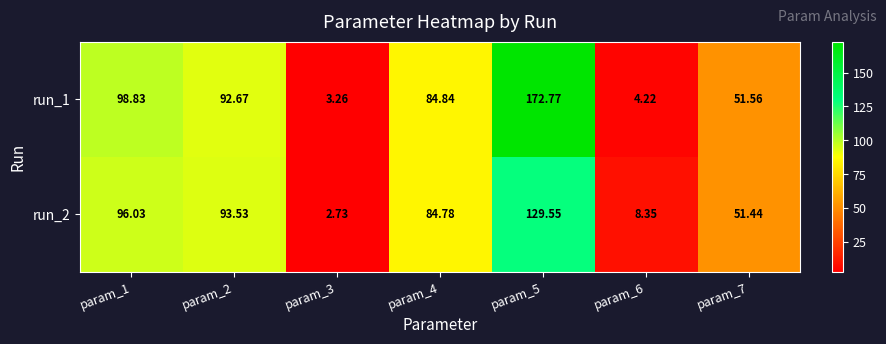

How many data points in run_2 are less than 84?

3